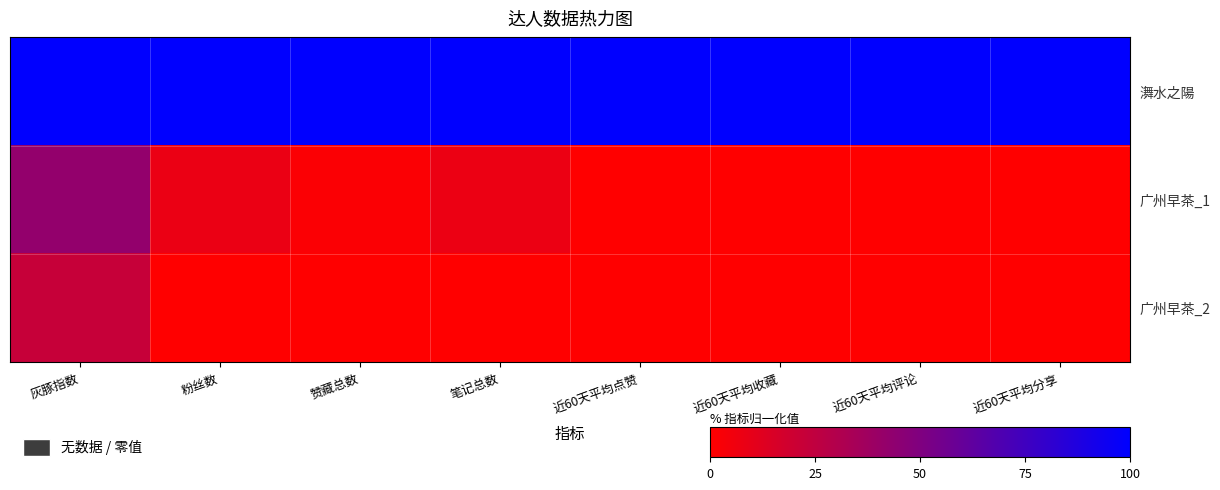

Between 近60天平均收藏 and 赞藏总数, which is larger?

近60天平均收藏